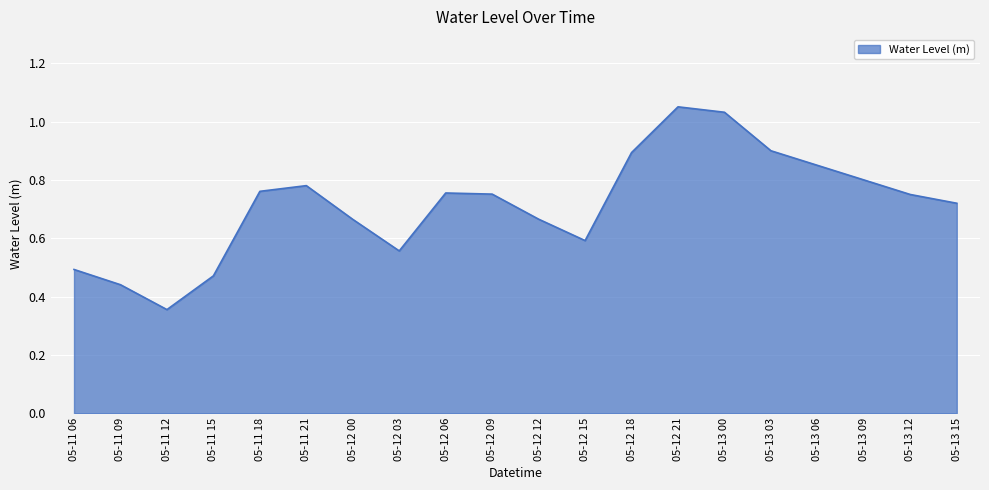

True or false: the data shows 0.6 at 05-12 03.

True